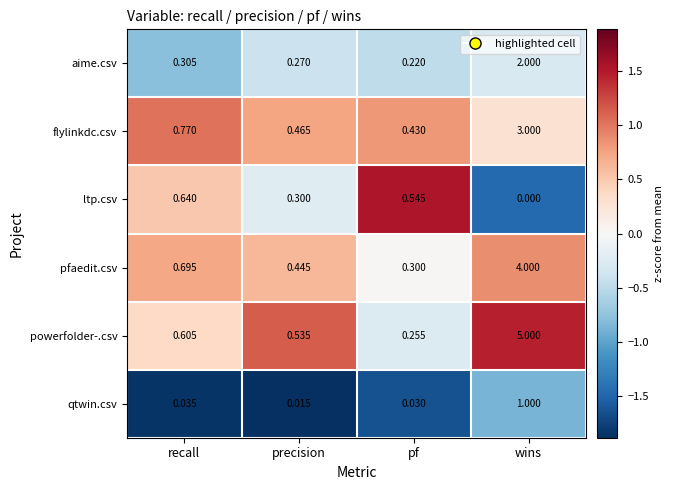

List the series in order of their peak value, lowest first.

ltp.csv, qtwin.csv, aime.csv, flylinkdc.csv, pfaedit.csv, powerfolder-.csv